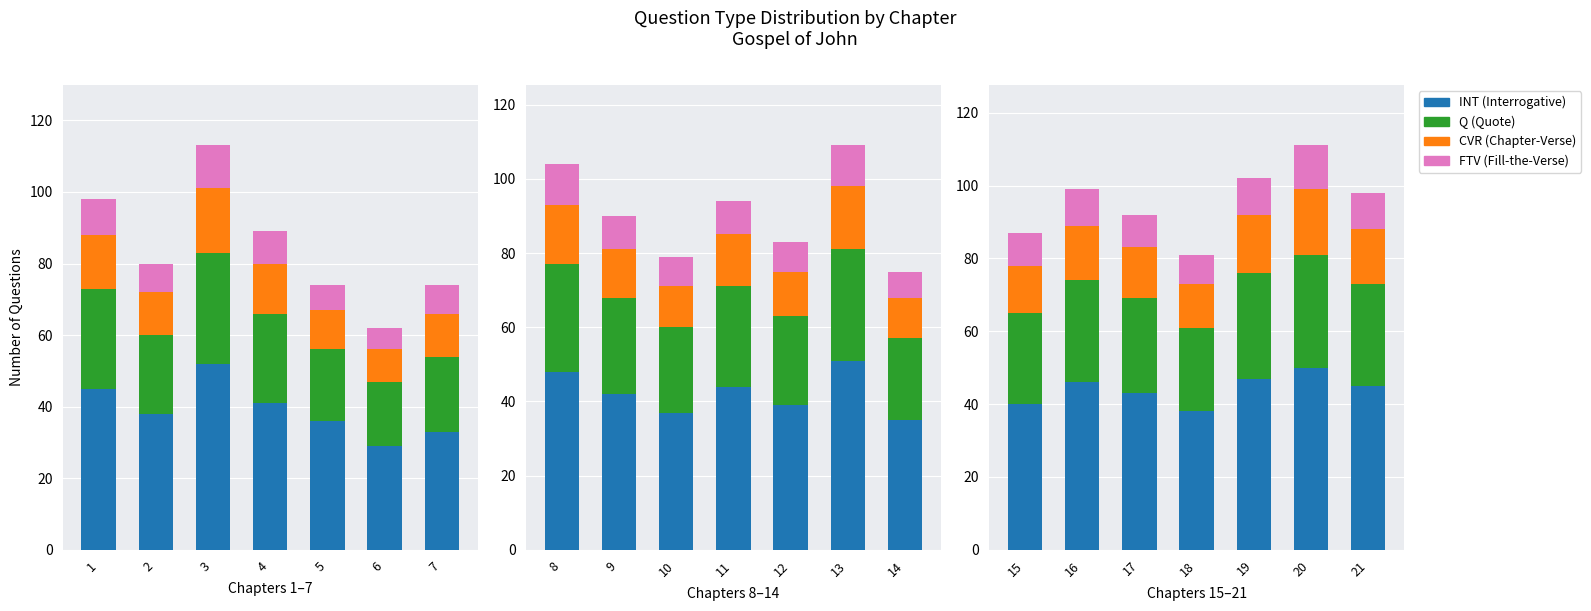

How many bars are there in each group?

4